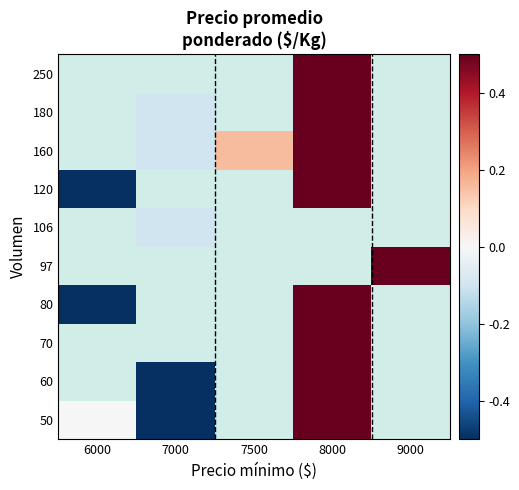

At which category does the chart reach its minimum across all series?

6000